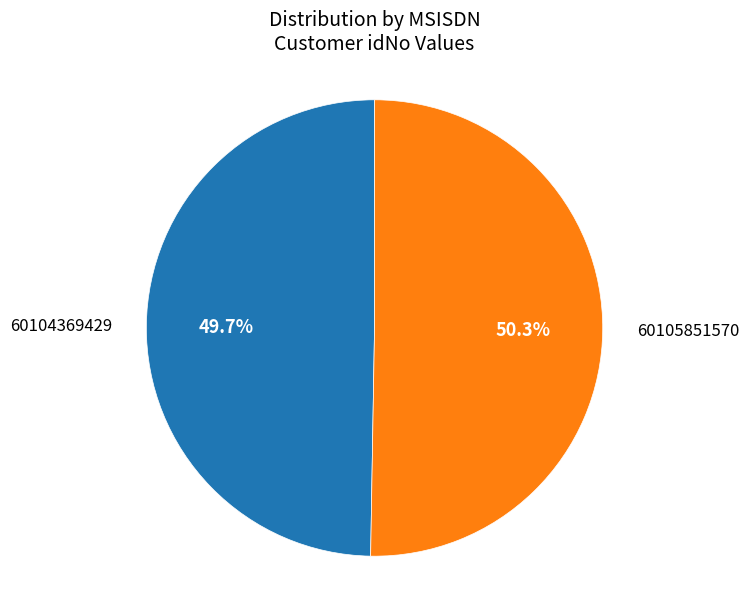

Is it true that 60105851570 is 60% of the pie?

False